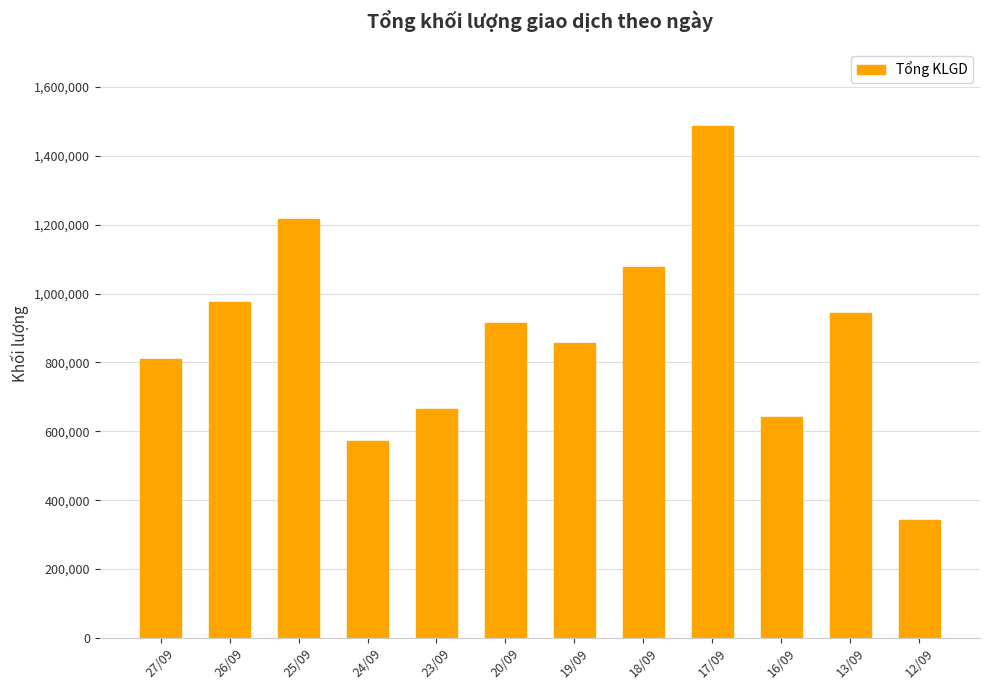

List the labels in order of value, largest first.

17/09, 25/09, 18/09, 26/09, 13/09, 20/09, 19/09, 27/09, 23/09, 16/09, 24/09, 12/09